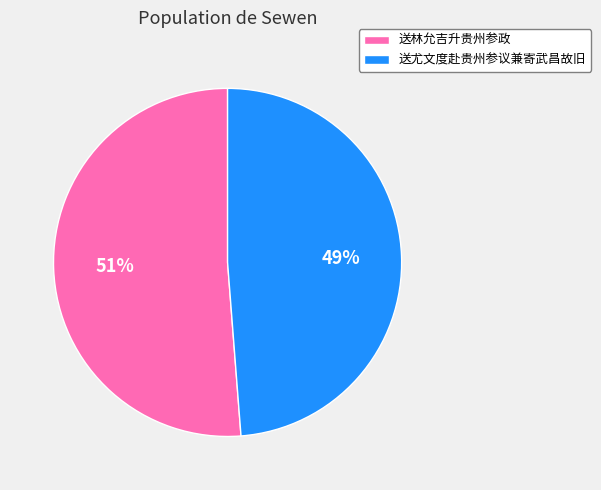

Combined, do 送林允吉升贵州参政 and 送尤文度赴贵州参议兼寄武昌故旧 account for over 50%?

Yes